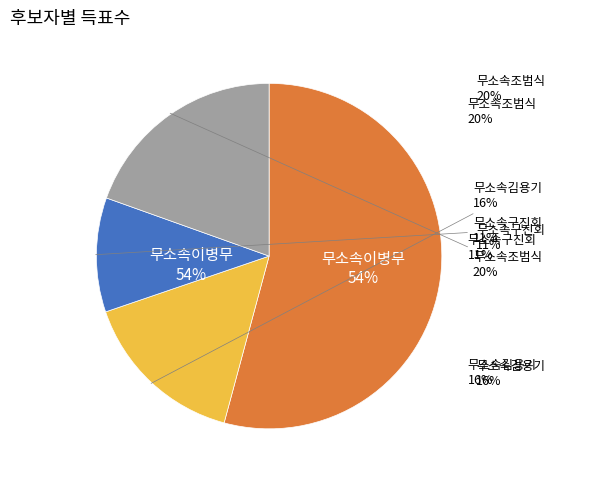

Does any single category account for the majority?

Yes